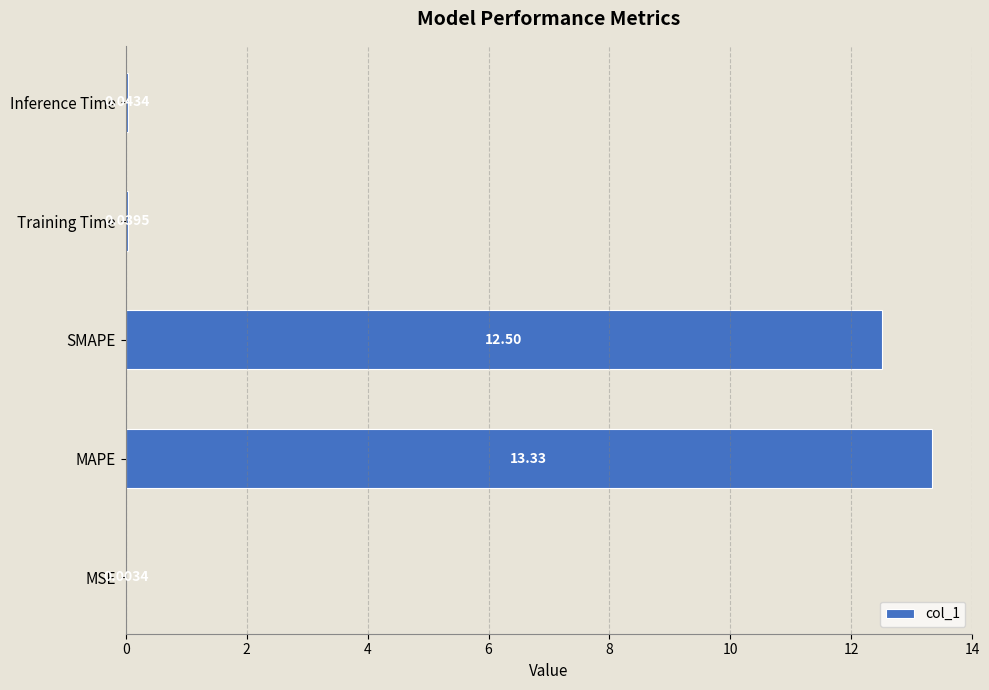

Which has a higher value, SMAPE or Inference Time?

SMAPE